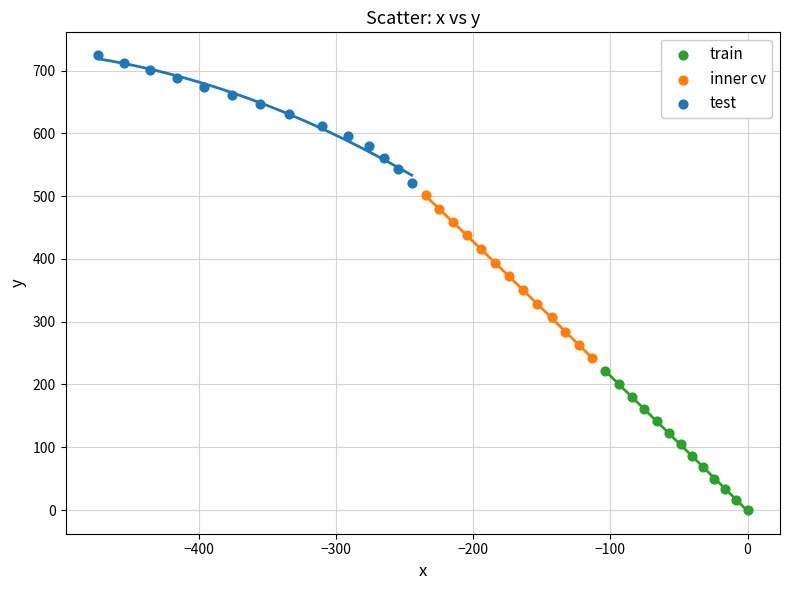

Which series reaches the minimum Y coordinate?

train